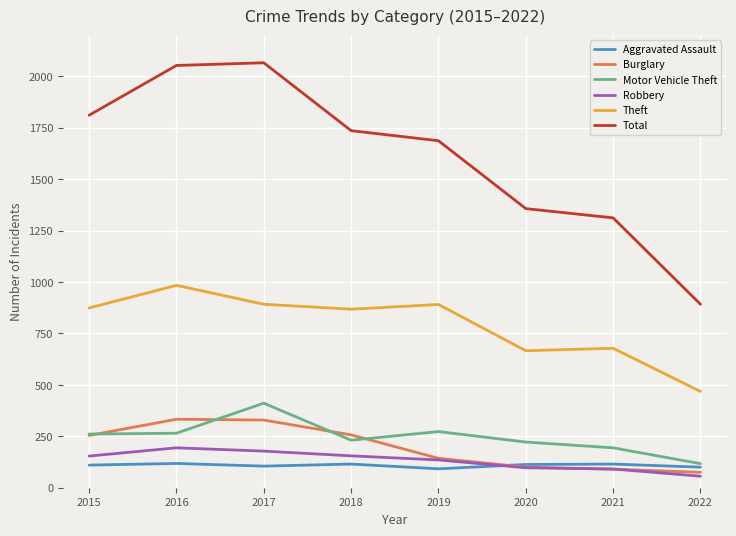

True or false: Burglary and Aggravated Assault cross at least once.

True